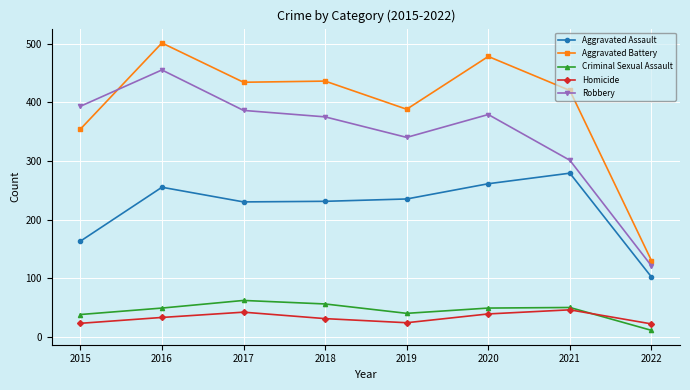

How many distinct data groups are displayed?

5